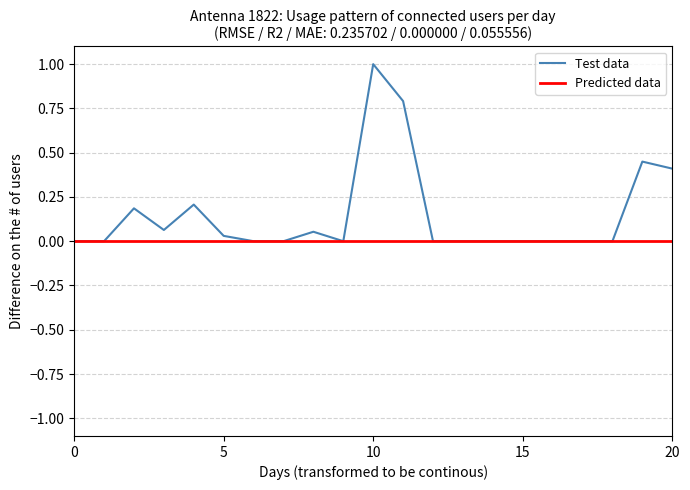

How many lines are shown in the chart?

2